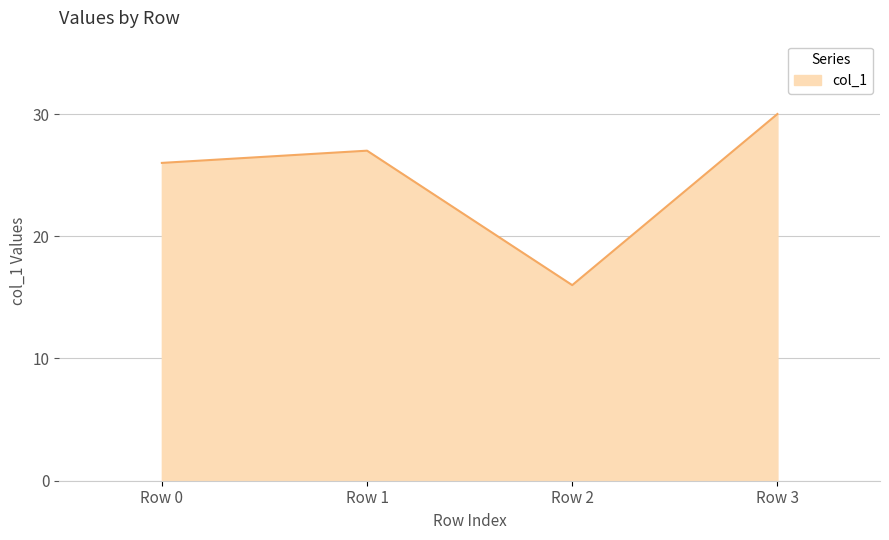

How many categories are shown in the chart?

4